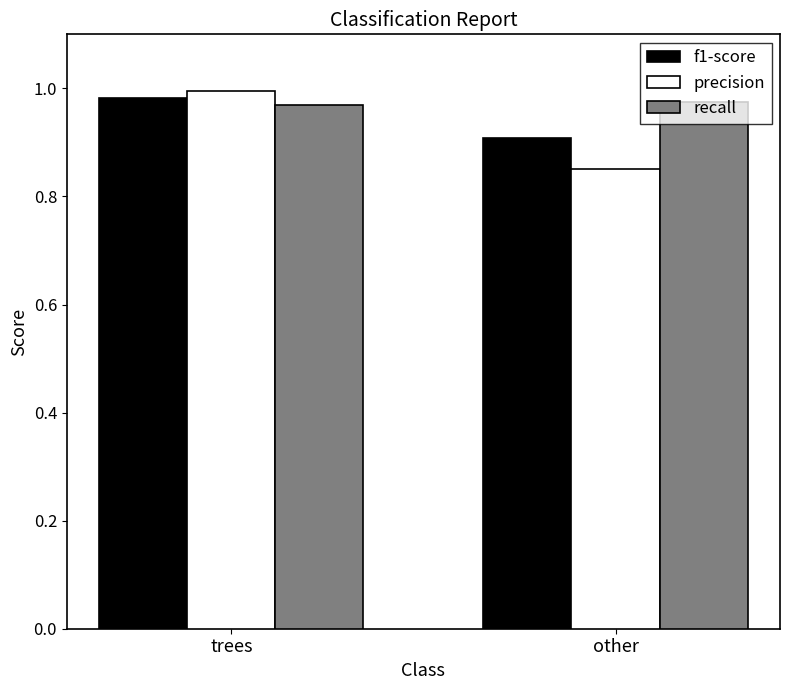

Which label corresponds to the smallest value in the chart?

other